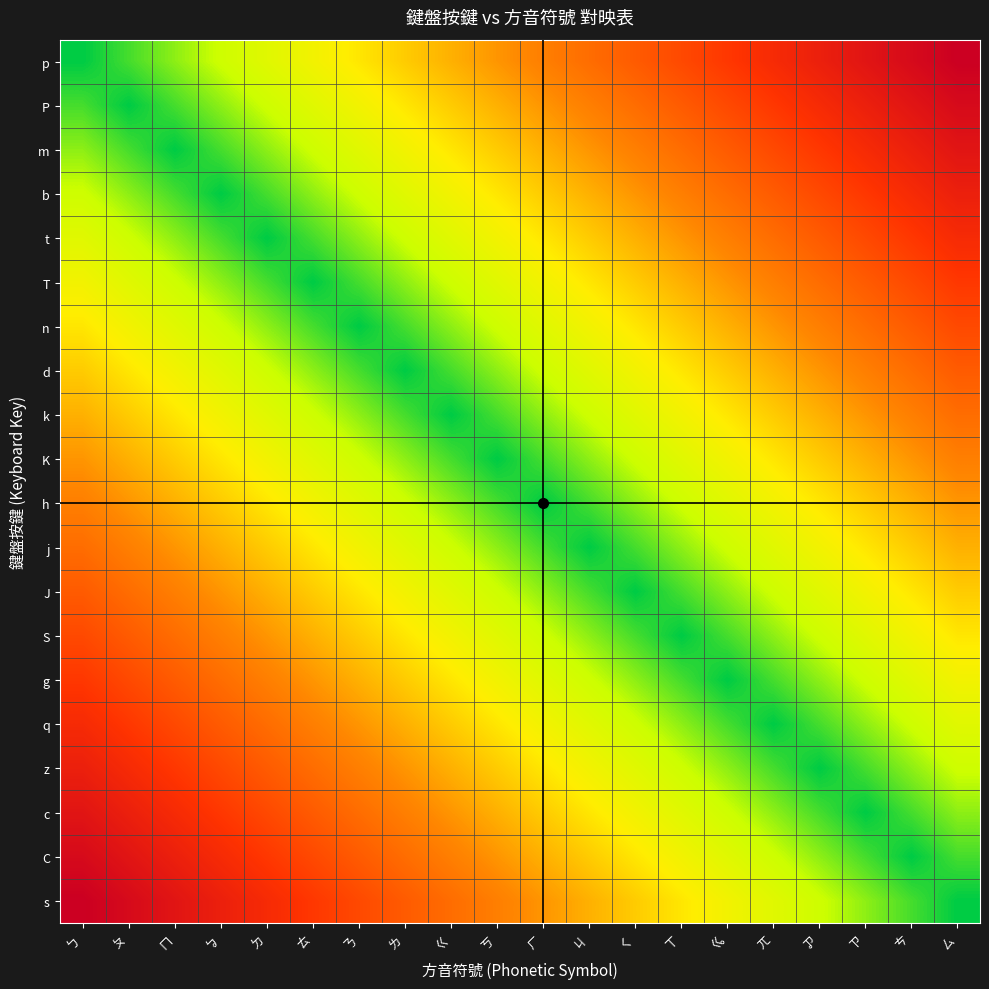

Reading right to left, transcribe all the data shown in this chart.

p: ㄙ=19	ㄘ=18	ㄗ=17	ㆡ=16	ㄫ=15	ㆣ=14	ㄒ=13	ㄑ=12	ㄐ=11	ㄏ=10	ㄎ=9	ㄍ=8	ㄌ=7	ㄋ=6	ㄊ=5	ㄉ=4	ㆠ=3	ㄇ=2	ㄆ=1	ㄅ=0
P: ㄙ=18	ㄘ=17	ㄗ=16	ㆡ=15	ㄫ=14	ㆣ=13	ㄒ=12	ㄑ=11	ㄐ=10	ㄏ=9	ㄎ=8	ㄍ=7	ㄌ=6	ㄋ=5	ㄊ=4	ㄉ=3	ㆠ=2	ㄇ=1	ㄆ=0	ㄅ=1
m: ㄙ=17	ㄘ=16	ㄗ=15	ㆡ=14	ㄫ=13	ㆣ=12	ㄒ=11	ㄑ=10	ㄐ=9	ㄏ=8	ㄎ=7	ㄍ=6	ㄌ=5	ㄋ=4	ㄊ=3	ㄉ=2	ㆠ=1	ㄇ=0	ㄆ=1	ㄅ=2
b: ㄙ=16	ㄘ=15	ㄗ=14	ㆡ=13	ㄫ=12	ㆣ=11	ㄒ=10	ㄑ=9	ㄐ=8	ㄏ=7	ㄎ=6	ㄍ=5	ㄌ=4	ㄋ=3	ㄊ=2	ㄉ=1	ㆠ=0	ㄇ=1	ㄆ=2	ㄅ=3
t: ㄙ=15	ㄘ=14	ㄗ=13	ㆡ=12	ㄫ=11	ㆣ=10	ㄒ=9	ㄑ=8	ㄐ=7	ㄏ=6	ㄎ=5	ㄍ=4	ㄌ=3	ㄋ=2	ㄊ=1	ㄉ=0	ㆠ=1	ㄇ=2	ㄆ=3	ㄅ=4
T: ㄙ=14	ㄘ=13	ㄗ=12	ㆡ=11	ㄫ=10	ㆣ=9	ㄒ=8	ㄑ=7	ㄐ=6	ㄏ=5	ㄎ=4	ㄍ=3	ㄌ=2	ㄋ=1	ㄊ=0	ㄉ=1	ㆠ=2	ㄇ=3	ㄆ=4	ㄅ=5
n: ㄙ=13	ㄘ=12	ㄗ=11	ㆡ=10	ㄫ=9	ㆣ=8	ㄒ=7	ㄑ=6	ㄐ=5	ㄏ=4	ㄎ=3	ㄍ=2	ㄌ=1	ㄋ=0	ㄊ=1	ㄉ=2	ㆠ=3	ㄇ=4	ㄆ=5	ㄅ=6
d: ㄙ=12	ㄘ=11	ㄗ=10	ㆡ=9	ㄫ=8	ㆣ=7	ㄒ=6	ㄑ=5	ㄐ=4	ㄏ=3	ㄎ=2	ㄍ=1	ㄌ=0	ㄋ=1	ㄊ=2	ㄉ=3	ㆠ=4	ㄇ=5	ㄆ=6	ㄅ=7
k: ㄙ=11	ㄘ=10	ㄗ=9	ㆡ=8	ㄫ=7	ㆣ=6	ㄒ=5	ㄑ=4	ㄐ=3	ㄏ=2	ㄎ=1	ㄍ=0	ㄌ=1	ㄋ=2	ㄊ=3	ㄉ=4	ㆠ=5	ㄇ=6	ㄆ=7	ㄅ=8
K: ㄙ=10	ㄘ=9	ㄗ=8	ㆡ=7	ㄫ=6	ㆣ=5	ㄒ=4	ㄑ=3	ㄐ=2	ㄏ=1	ㄎ=0	ㄍ=1	ㄌ=2	ㄋ=3	ㄊ=4	ㄉ=5	ㆠ=6	ㄇ=7	ㄆ=8	ㄅ=9
h: ㄙ=9	ㄘ=8	ㄗ=7	ㆡ=6	ㄫ=5	ㆣ=4	ㄒ=3	ㄑ=2	ㄐ=1	ㄏ=0	ㄎ=1	ㄍ=2	ㄌ=3	ㄋ=4	ㄊ=5	ㄉ=6	ㆠ=7	ㄇ=8	ㄆ=9	ㄅ=10
j: ㄙ=8	ㄘ=7	ㄗ=6	ㆡ=5	ㄫ=4	ㆣ=3	ㄒ=2	ㄑ=1	ㄐ=0	ㄏ=1	ㄎ=2	ㄍ=3	ㄌ=4	ㄋ=5	ㄊ=6	ㄉ=7	ㆠ=8	ㄇ=9	ㄆ=10	ㄅ=11
J: ㄙ=7	ㄘ=6	ㄗ=5	ㆡ=4	ㄫ=3	ㆣ=2	ㄒ=1	ㄑ=0	ㄐ=1	ㄏ=2	ㄎ=3	ㄍ=4	ㄌ=5	ㄋ=6	ㄊ=7	ㄉ=8	ㆠ=9	ㄇ=10	ㄆ=11	ㄅ=12
S: ㄙ=6	ㄘ=5	ㄗ=4	ㆡ=3	ㄫ=2	ㆣ=1	ㄒ=0	ㄑ=1	ㄐ=2	ㄏ=3	ㄎ=4	ㄍ=5	ㄌ=6	ㄋ=7	ㄊ=8	ㄉ=9	ㆠ=10	ㄇ=11	ㄆ=12	ㄅ=13
g: ㄙ=5	ㄘ=4	ㄗ=3	ㆡ=2	ㄫ=1	ㆣ=0	ㄒ=1	ㄑ=2	ㄐ=3	ㄏ=4	ㄎ=5	ㄍ=6	ㄌ=7	ㄋ=8	ㄊ=9	ㄉ=10	ㆠ=11	ㄇ=12	ㄆ=13	ㄅ=14
q: ㄙ=4	ㄘ=3	ㄗ=2	ㆡ=1	ㄫ=0	ㆣ=1	ㄒ=2	ㄑ=3	ㄐ=4	ㄏ=5	ㄎ=6	ㄍ=7	ㄌ=8	ㄋ=9	ㄊ=10	ㄉ=11	ㆠ=12	ㄇ=13	ㄆ=14	ㄅ=15
z: ㄙ=3	ㄘ=2	ㄗ=1	ㆡ=0	ㄫ=1	ㆣ=2	ㄒ=3	ㄑ=4	ㄐ=5	ㄏ=6	ㄎ=7	ㄍ=8	ㄌ=9	ㄋ=10	ㄊ=11	ㄉ=12	ㆠ=13	ㄇ=14	ㄆ=15	ㄅ=16
c: ㄙ=2	ㄘ=1	ㄗ=0	ㆡ=1	ㄫ=2	ㆣ=3	ㄒ=4	ㄑ=5	ㄐ=6	ㄏ=7	ㄎ=8	ㄍ=9	ㄌ=10	ㄋ=11	ㄊ=12	ㄉ=13	ㆠ=14	ㄇ=15	ㄆ=16	ㄅ=17
C: ㄙ=1	ㄘ=0	ㄗ=1	ㆡ=2	ㄫ=3	ㆣ=4	ㄒ=5	ㄑ=6	ㄐ=7	ㄏ=8	ㄎ=9	ㄍ=10	ㄌ=11	ㄋ=12	ㄊ=13	ㄉ=14	ㆠ=15	ㄇ=16	ㄆ=17	ㄅ=18
s: ㄙ=0	ㄘ=1	ㄗ=2	ㆡ=3	ㄫ=4	ㆣ=5	ㄒ=6	ㄑ=7	ㄐ=8	ㄏ=9	ㄎ=10	ㄍ=11	ㄌ=12	ㄋ=13	ㄊ=14	ㄉ=15	ㆠ=16	ㄇ=17	ㄆ=18	ㄅ=19